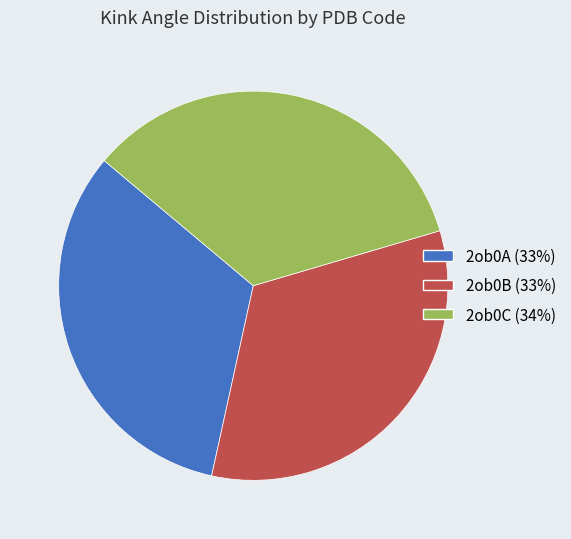

Does any single category account for the majority?

No